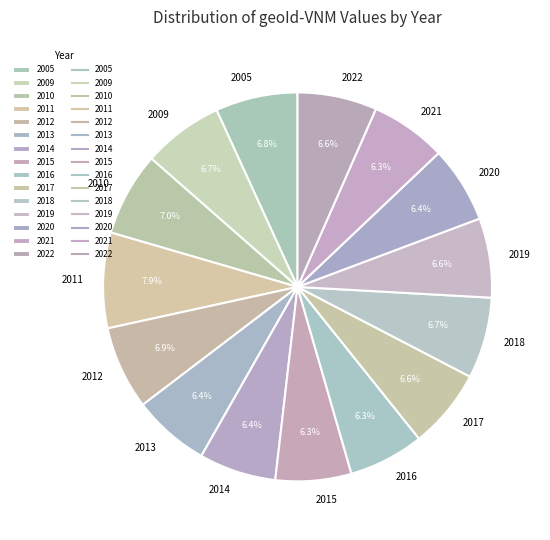

Is there a majority slice in this chart?

No